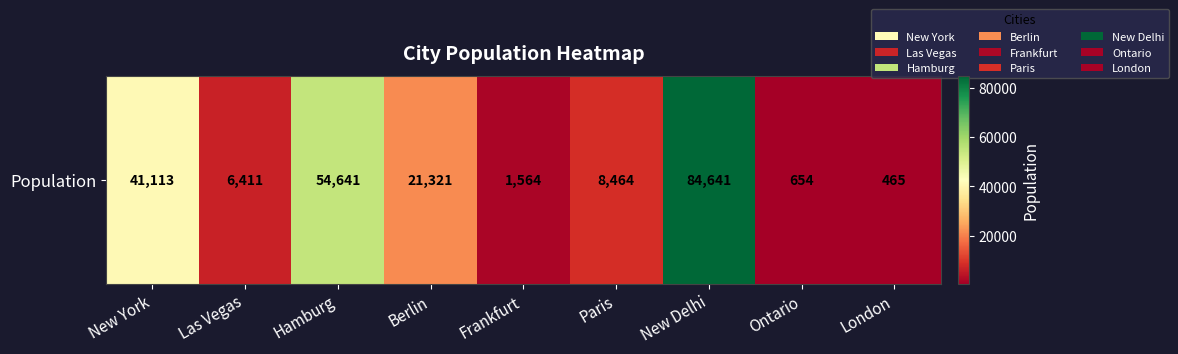

What is the sum of the values at Ontario and Frankfurt?

2218